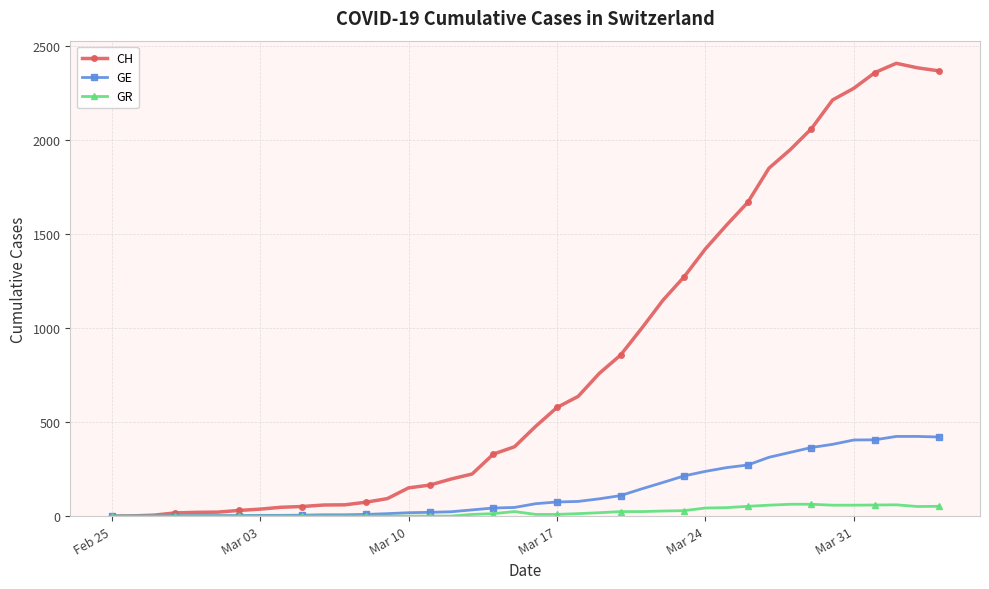

Which series has the largest range (max minus min)?

CH